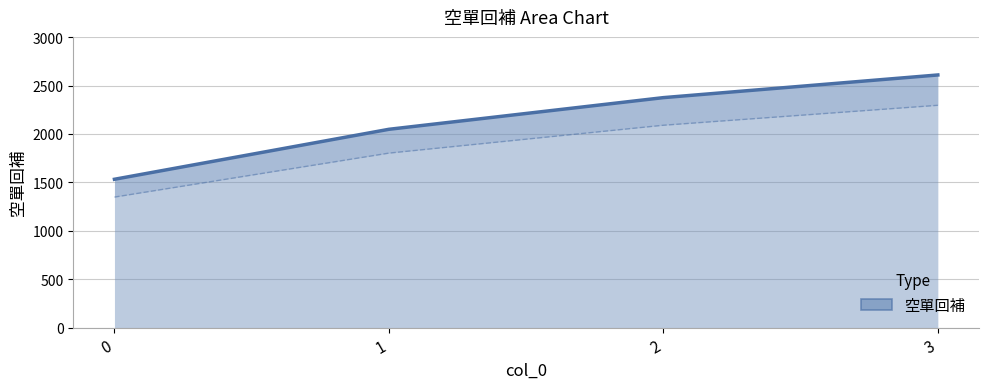

Where does the data first go above 2376?

3